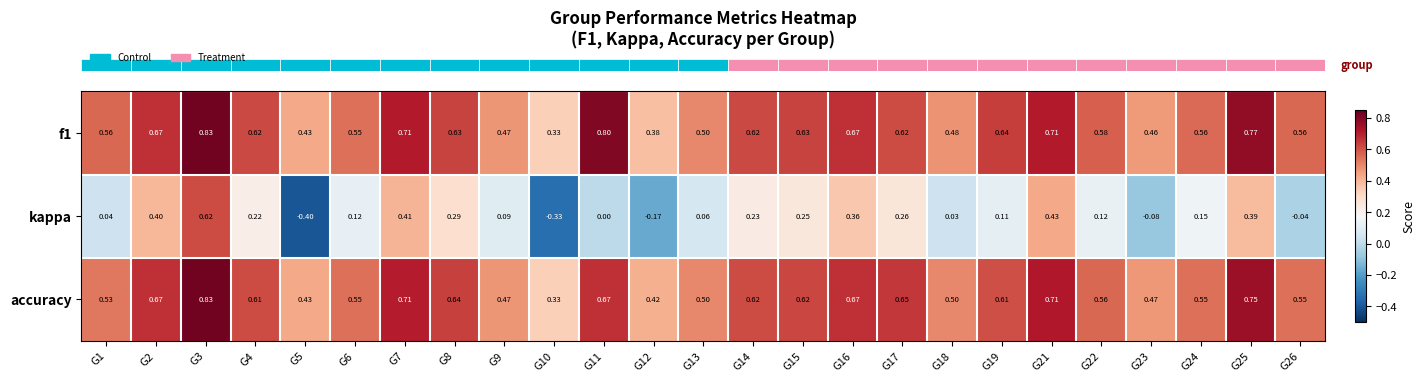

What is the difference between the highest and lowest values at G25?

0.4